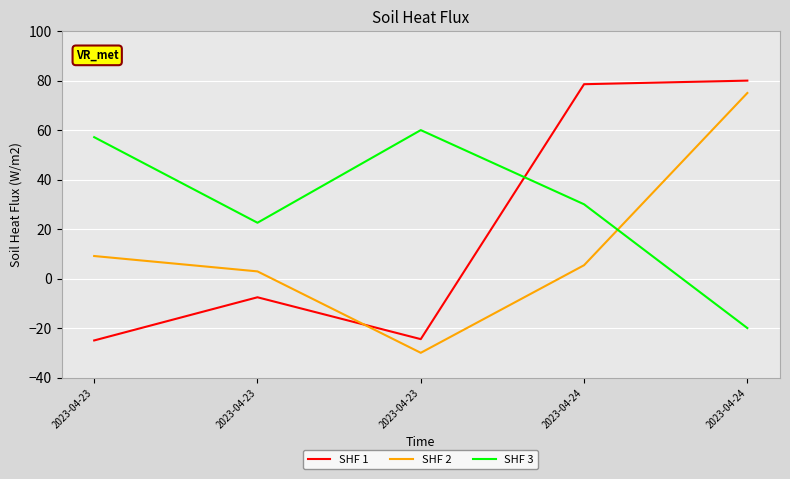

What are all the series names shown in the legend?

SHF 1, SHF 2, SHF 3